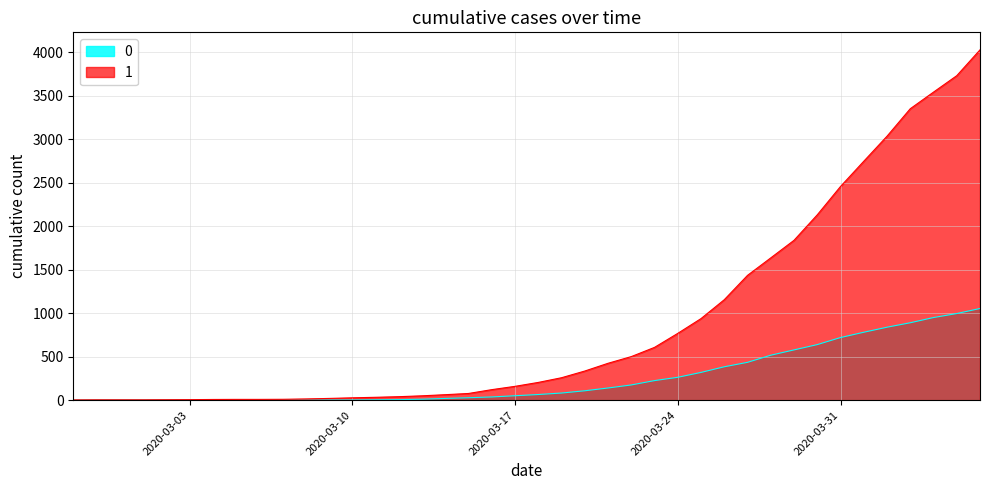

True or false: 1 and 0 cross at least once.

False